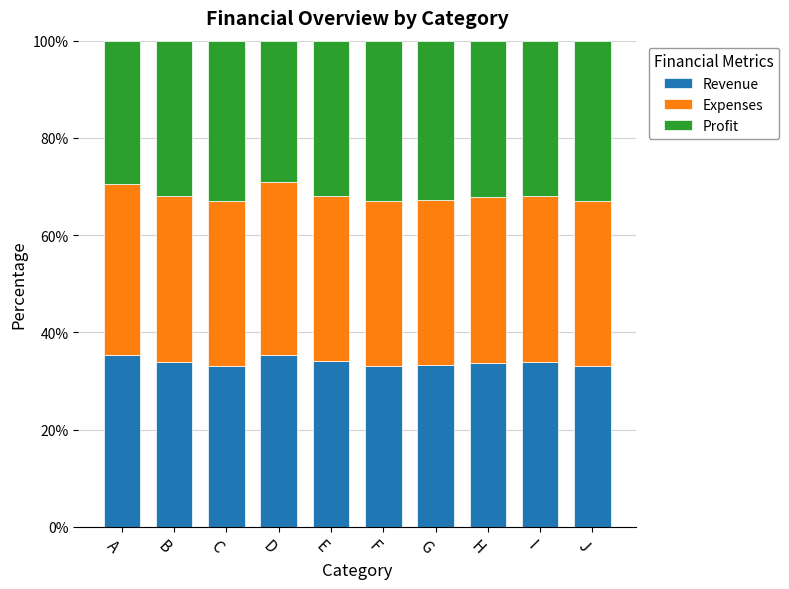

Is it true that Revenue equals 33.0 at F?

True